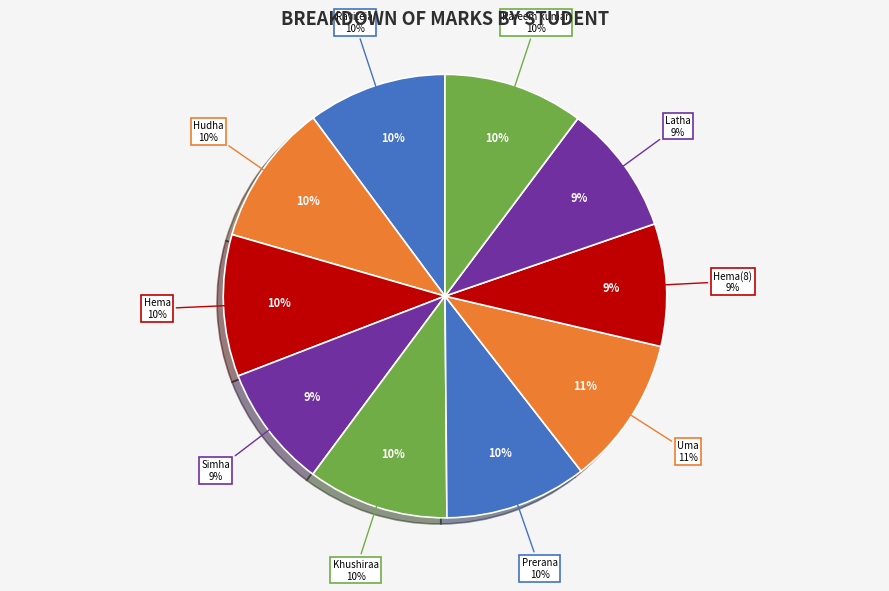

Count the number of slices in the pie.

10